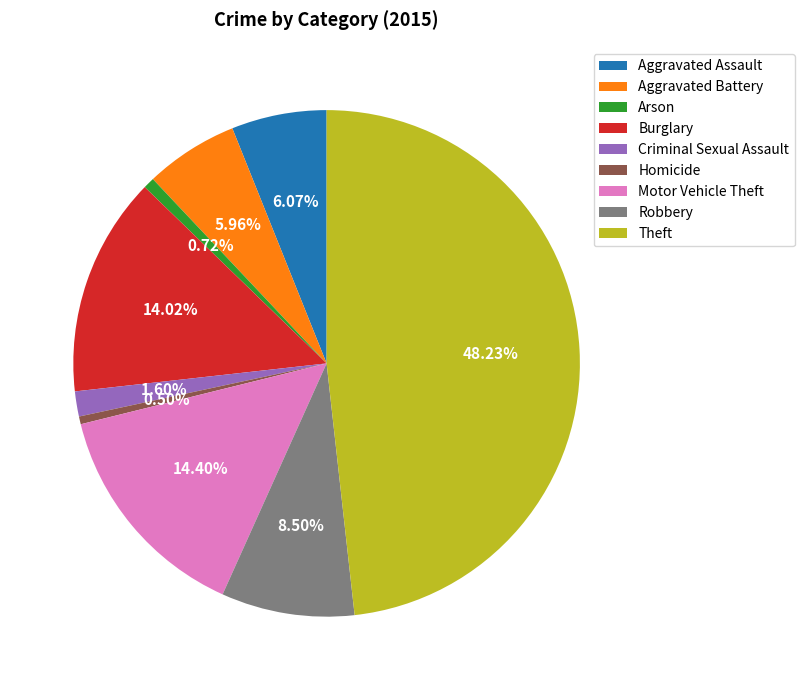

How much of the chart is everything except Criminal Sexual Assault?

98.4%